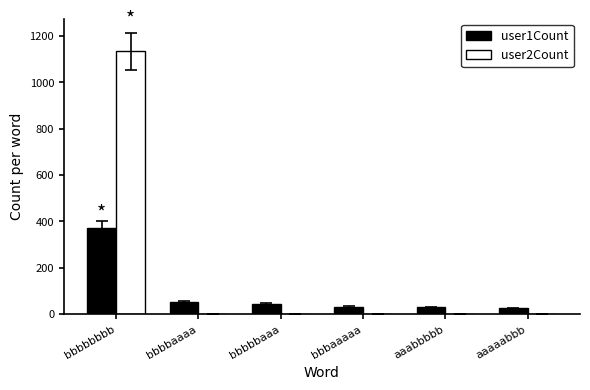

What is the greatest value displayed?

1135